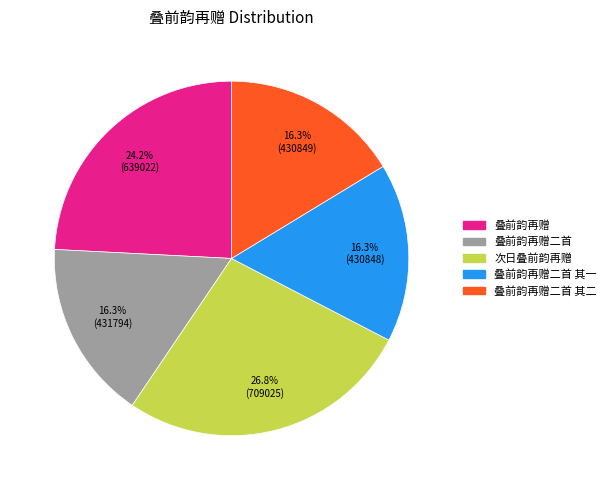

What is the largest slice in the pie chart?

次日叠前韵再赠